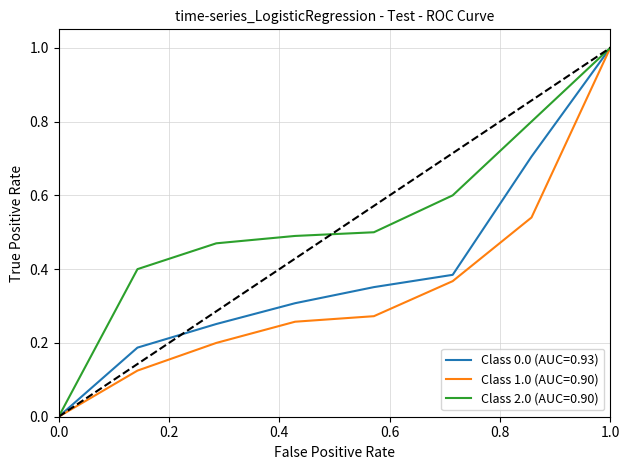

List the series in order of their overall mean, lowest first.

Class 1.0 (AUC=0.90), Class 0.0 (AUC=0.93), Class 2.0 (AUC=0.90)